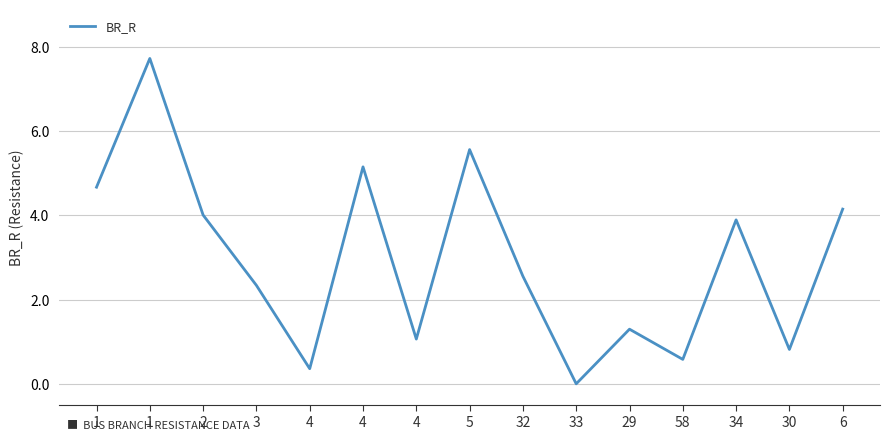

What is the sum of the values at 32 and 2?

6.6